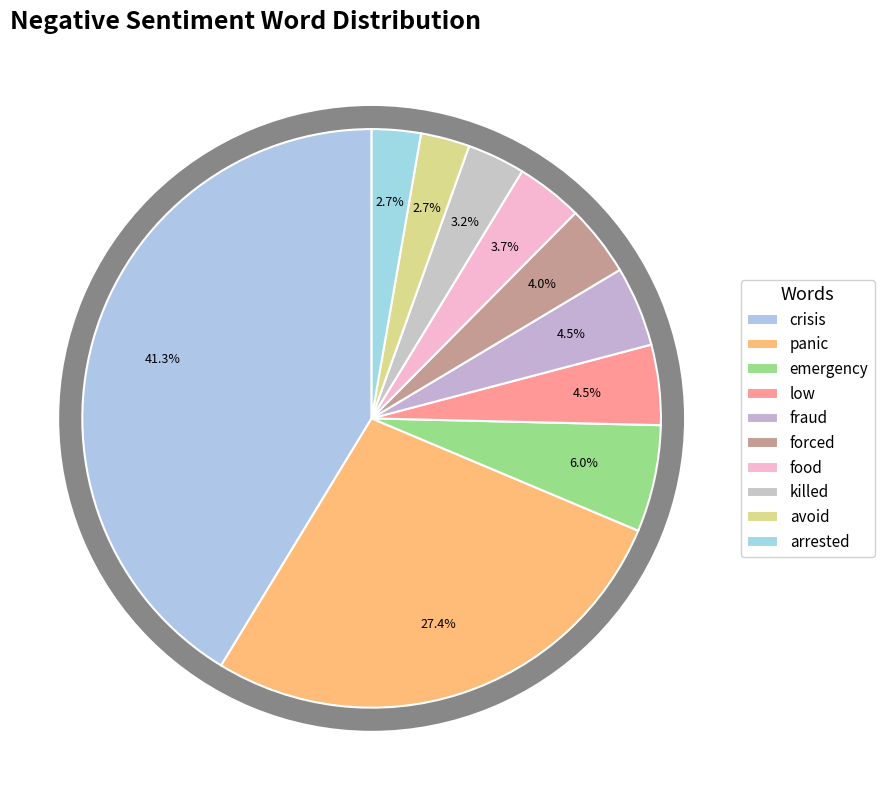

What is the change in value from crisis to low?

-148